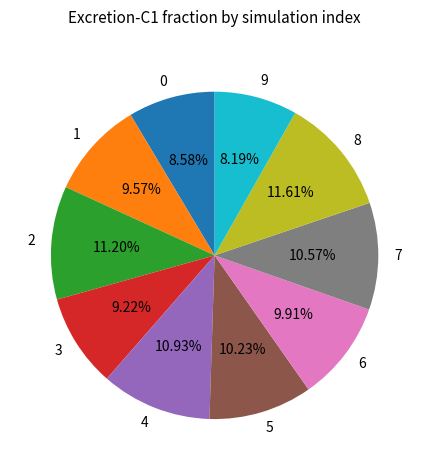

Is there a majority slice in this chart?

No